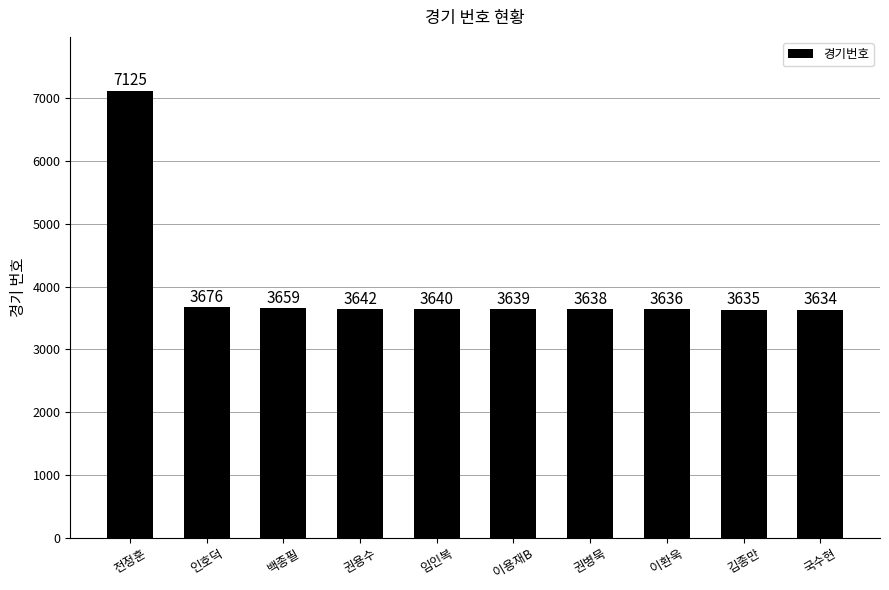

What is the greatest value displayed?

7125